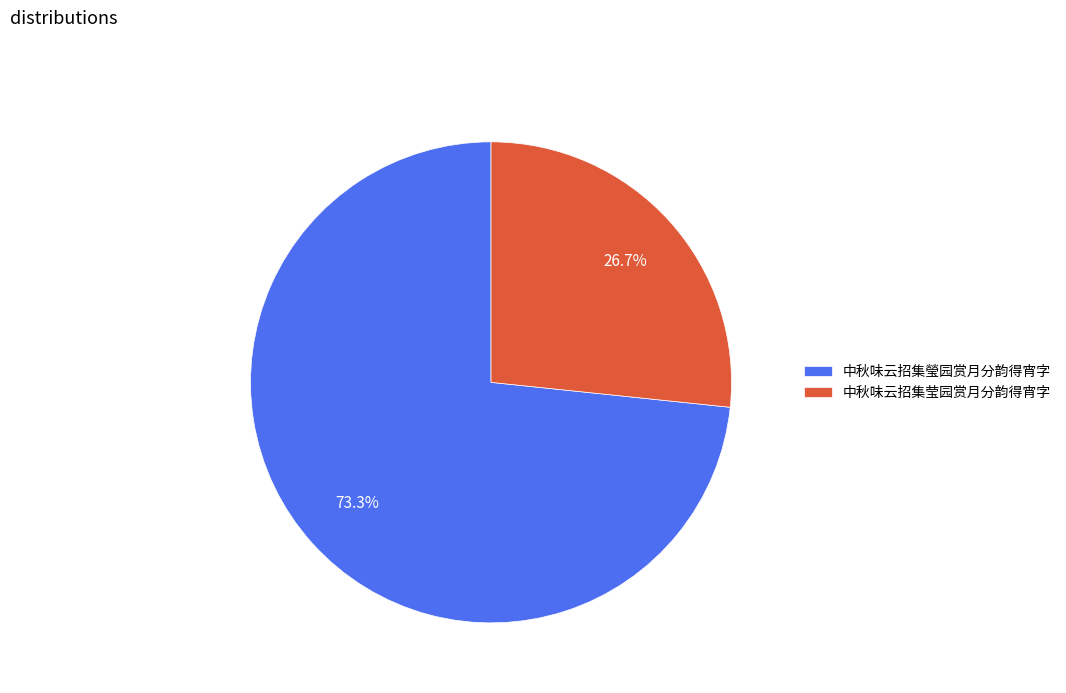

What percentage do 中秋味云招集莹园赏月分韵得宵字 and 中秋味云招集瑩园赏月分韵得宵字 together represent?

100.0%